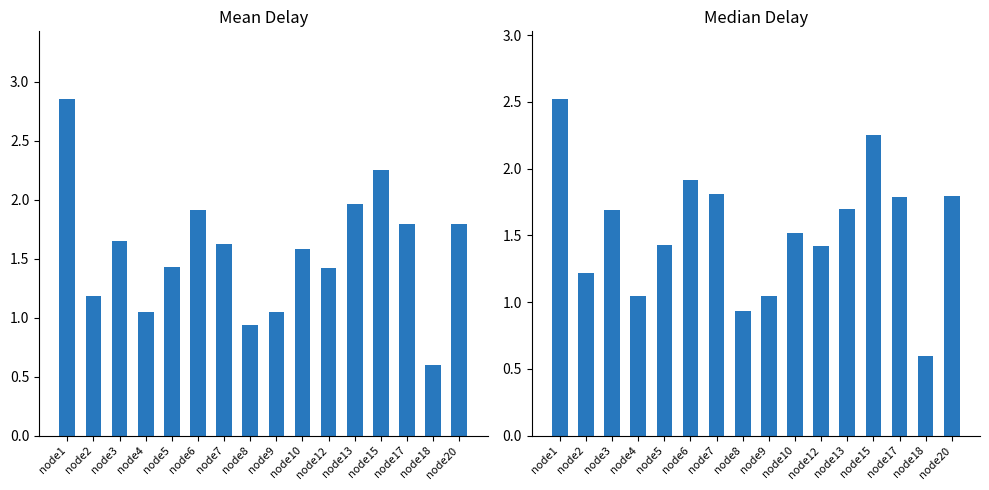

The Median Delay series shows 0.6 at node18. True or false?

True